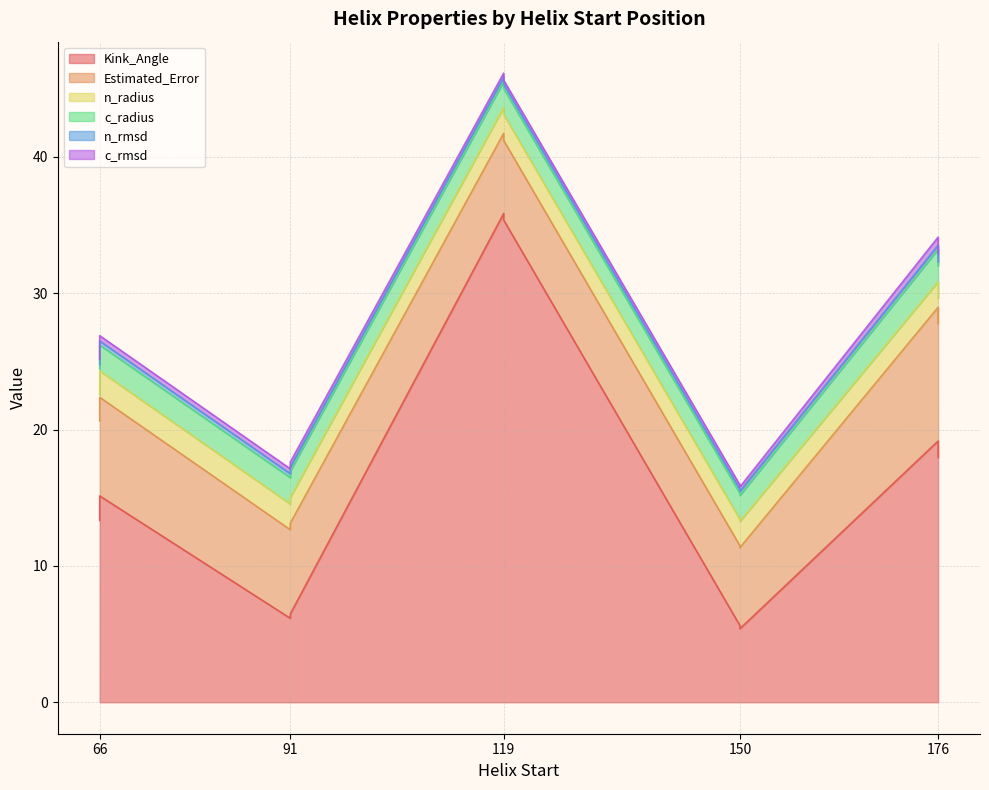

How many distinct data groups are displayed?

6